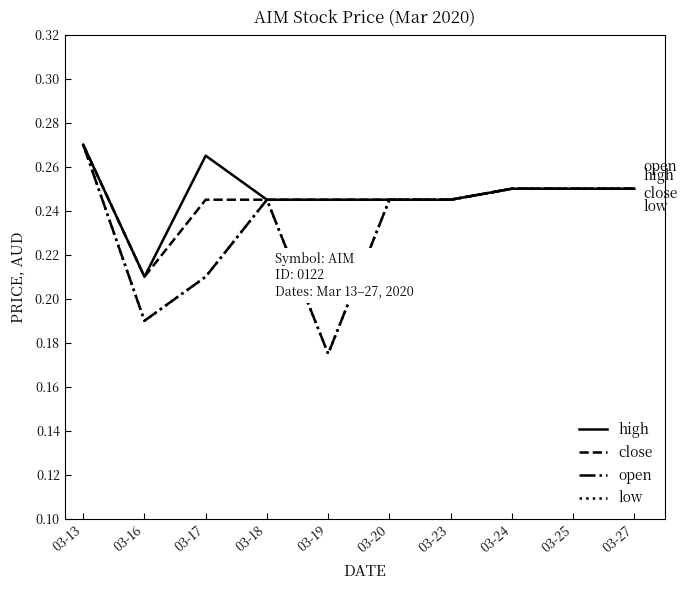

Where is the first local maximum for high?

03-17